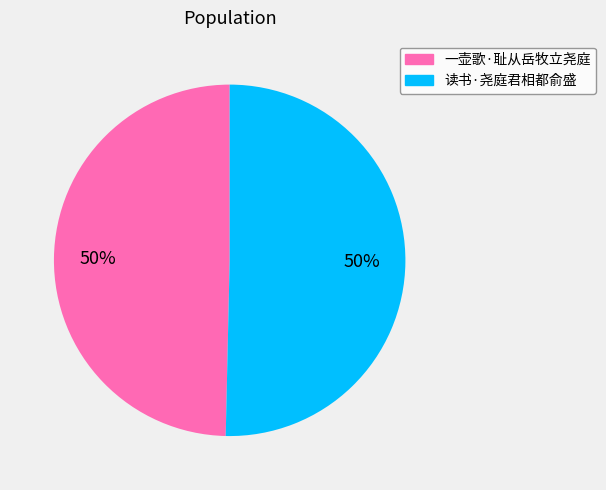

To the nearest percent, what portion does 一壶歌·耻从岳牧立尧庭 represent?

50%